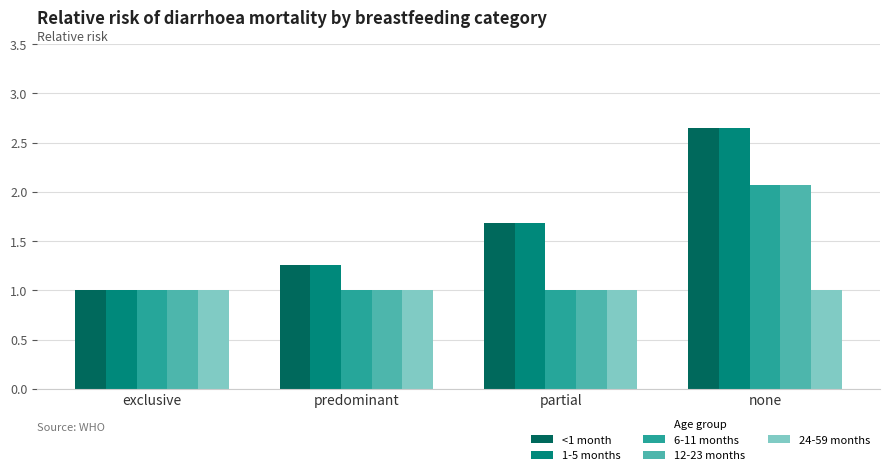

What is the spread (max minus min) of values at predominant?

0.3